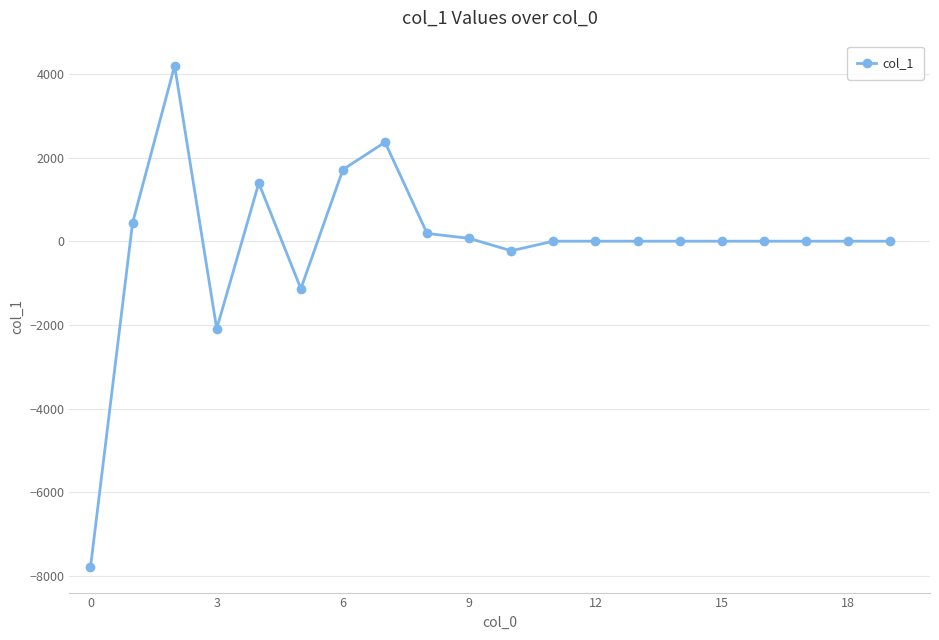

What is the maximum value shown in the chart?

4194.5